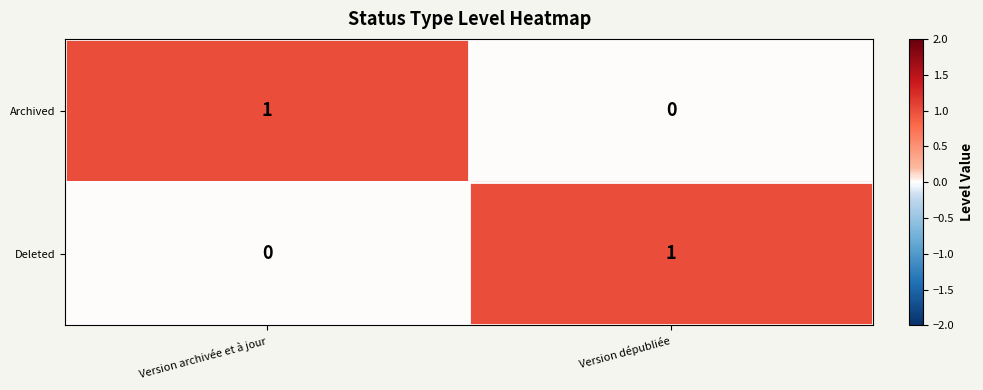

Is the value of Deleted at Version dépubliée greater than the value of Archived at Version dépubliée?

Yes